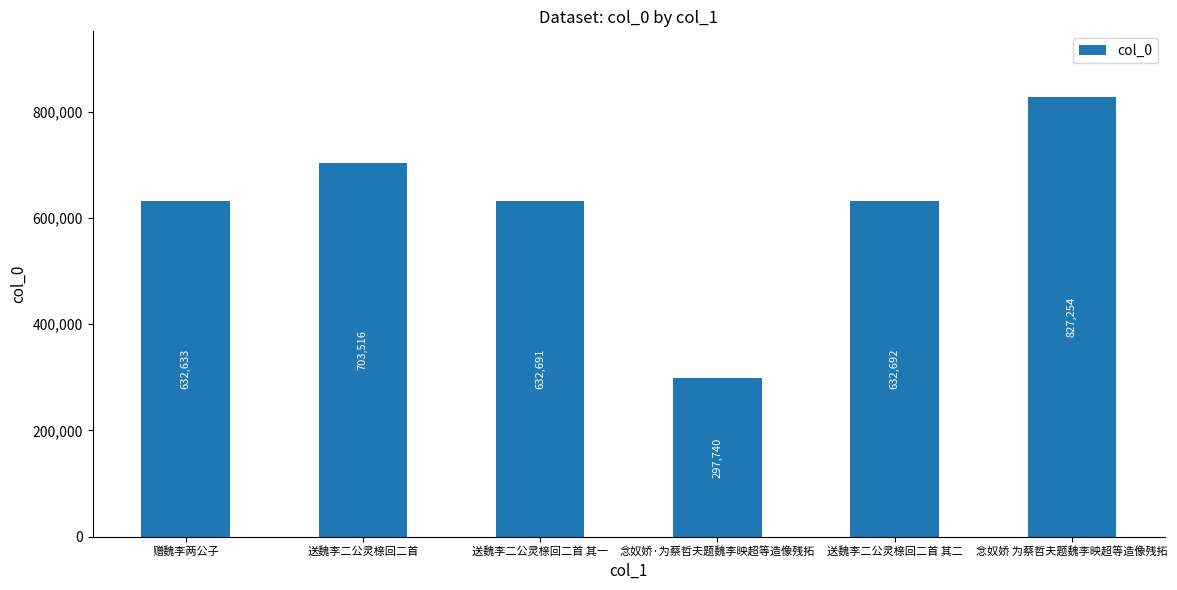

True or false: the data shows 632633 at 赠魏李两公子.

True